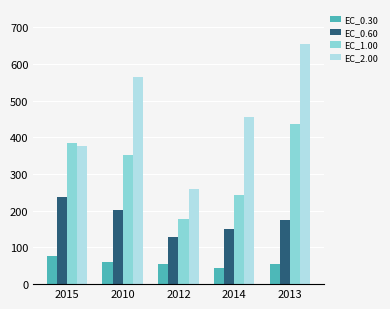

At which category is the sum across all series the highest?

2013